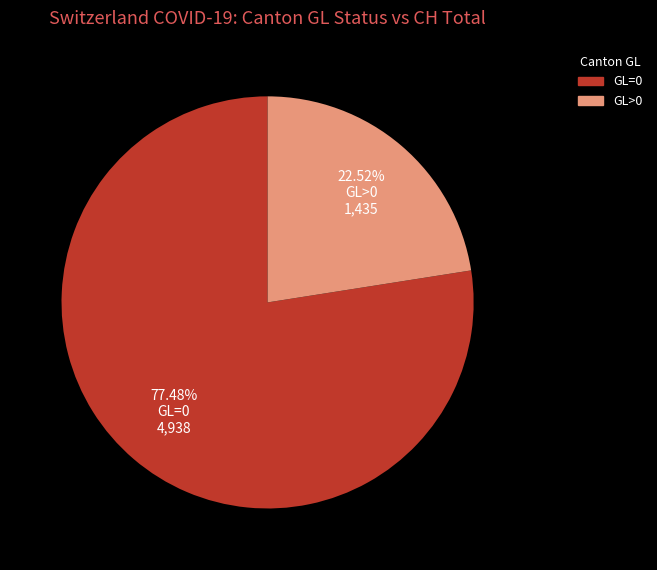

Is there any slice that represents more than half of the pie?

Yes